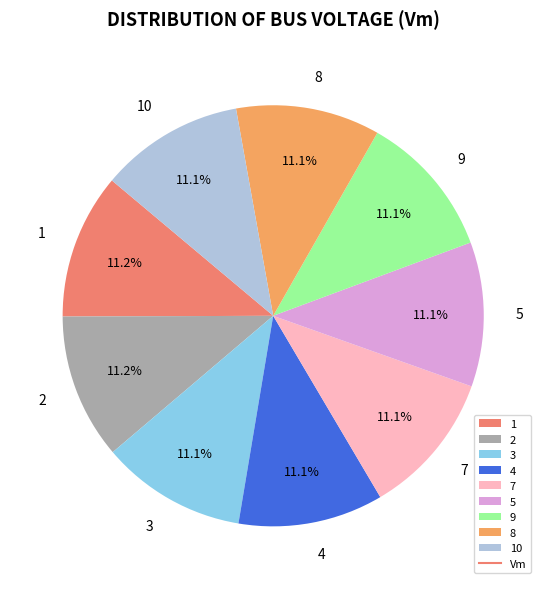

What is the ratio of the value at 5 to the value at 1?

1.0